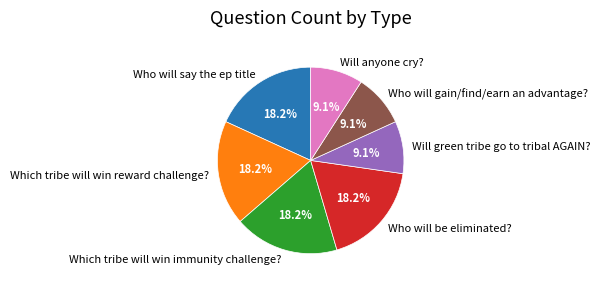

Which has a higher value, Will green tribe go to tribal AGAIN? or Who will say the ep title?

Who will say the ep title